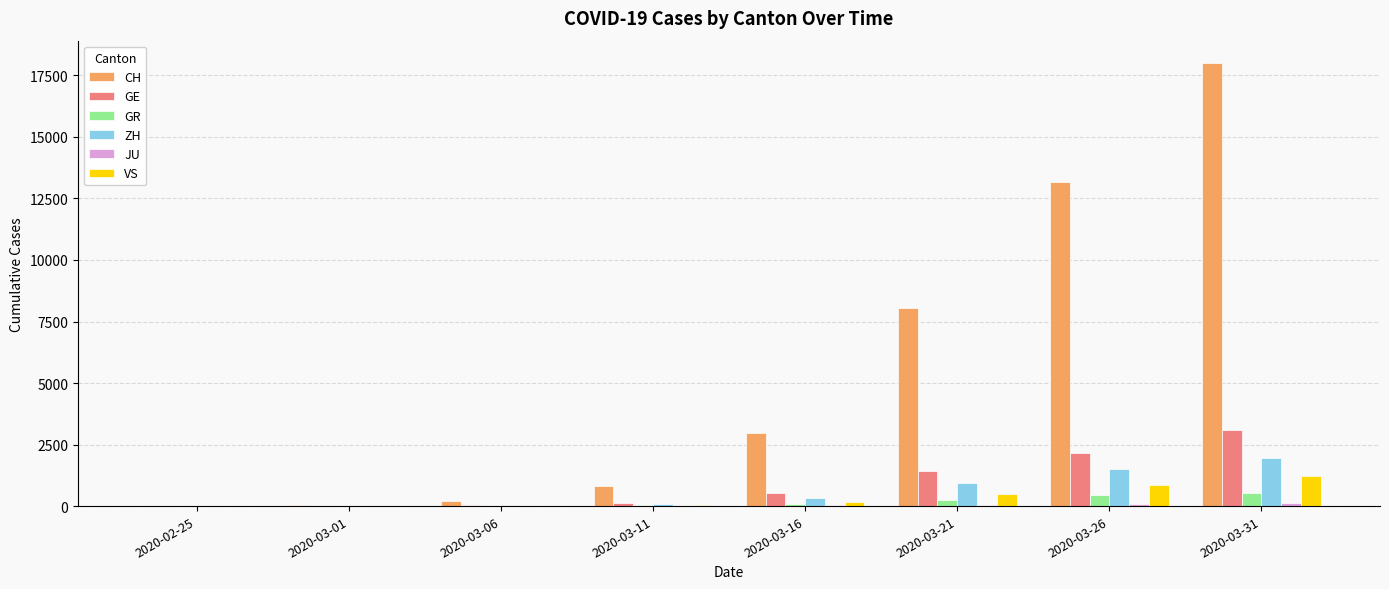

What is the average value of the VS series?

349